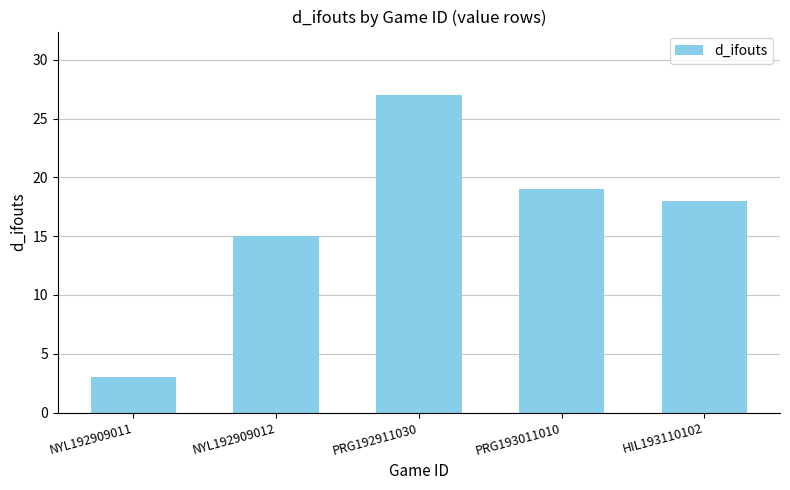

How many bars are there in total?

5